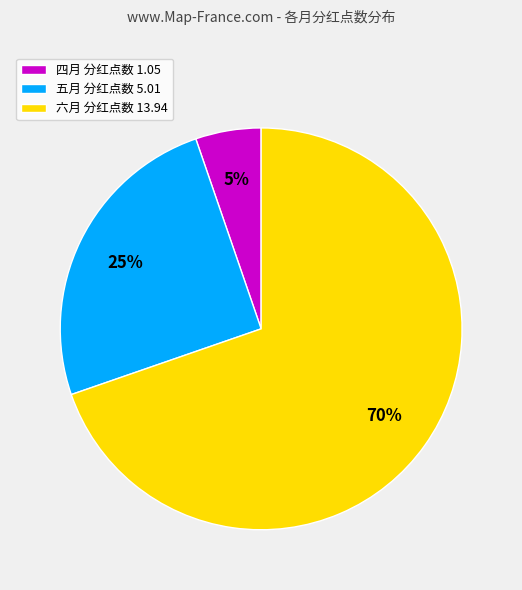

To the nearest percent, what is the combined percentage of 五月 分红点数 5.01 and 四月 分红点数 1.05?

30%